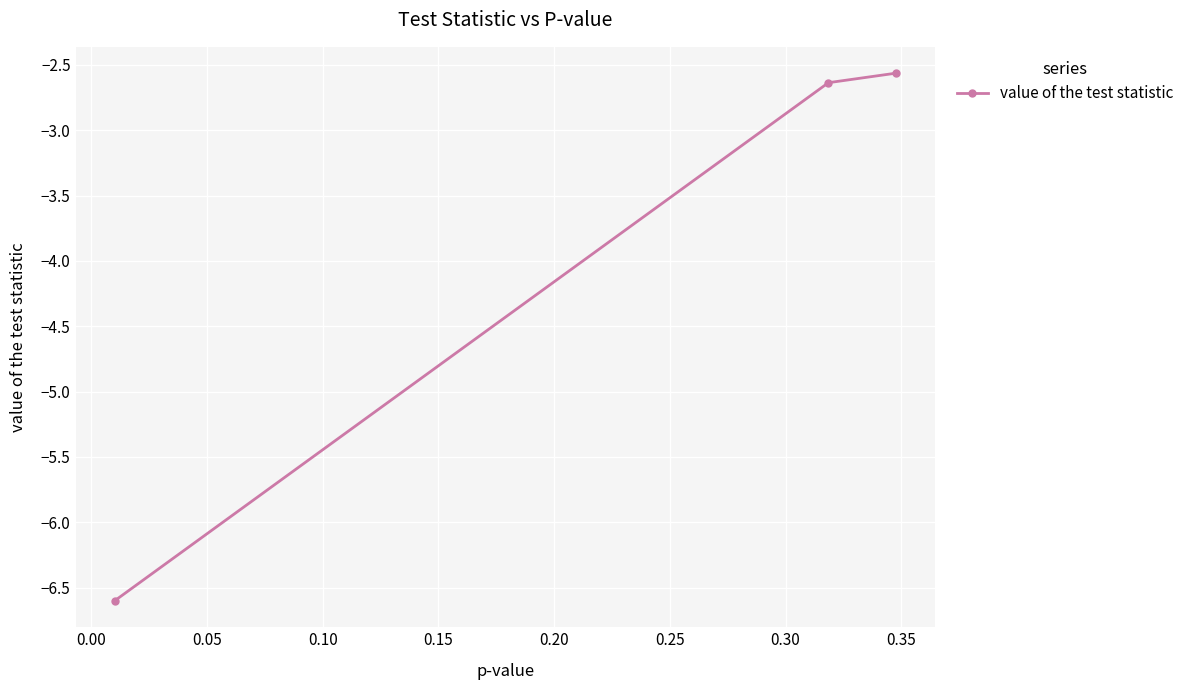

What is the difference between the maximum and minimum values?

4.0